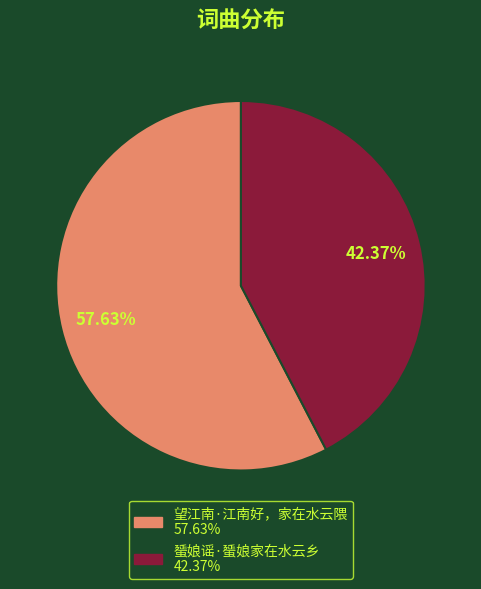

What percentage do 蜑娘谣·蜑娘家在水云乡 and 望江南·江南好，家在水云隈 together represent?

100.0%